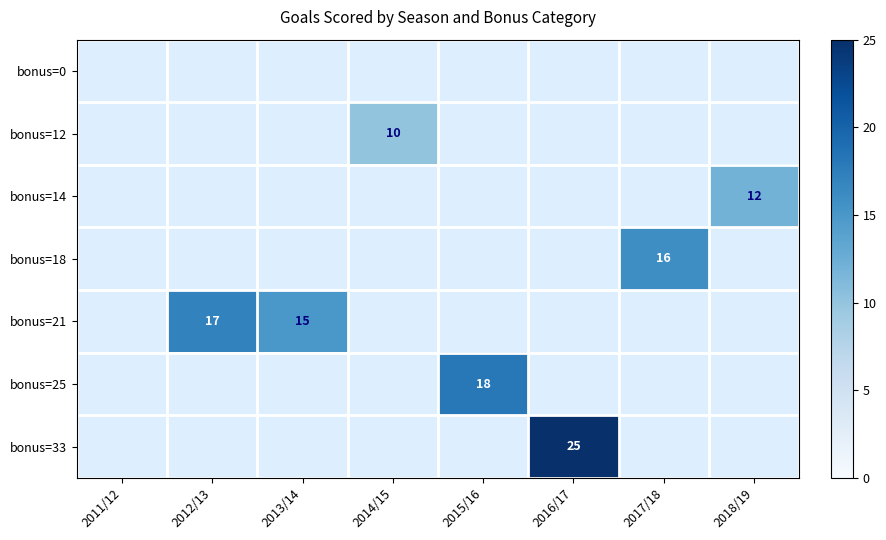

The value of bonus=25 at 2015/16 is 9. True or false?

False